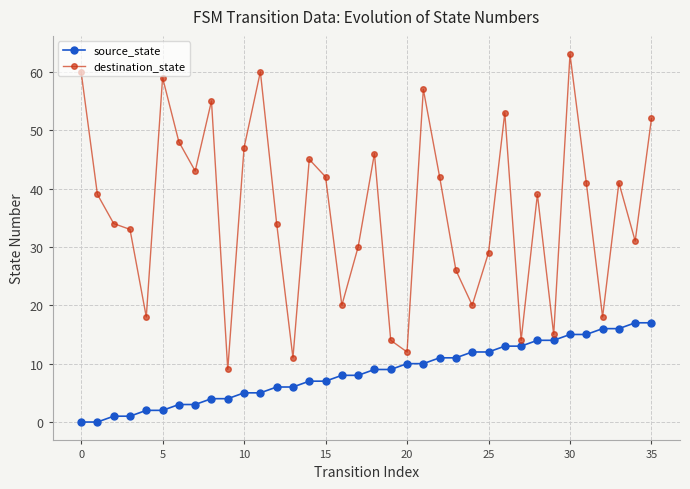

What is the maximum value for destination_state?

63